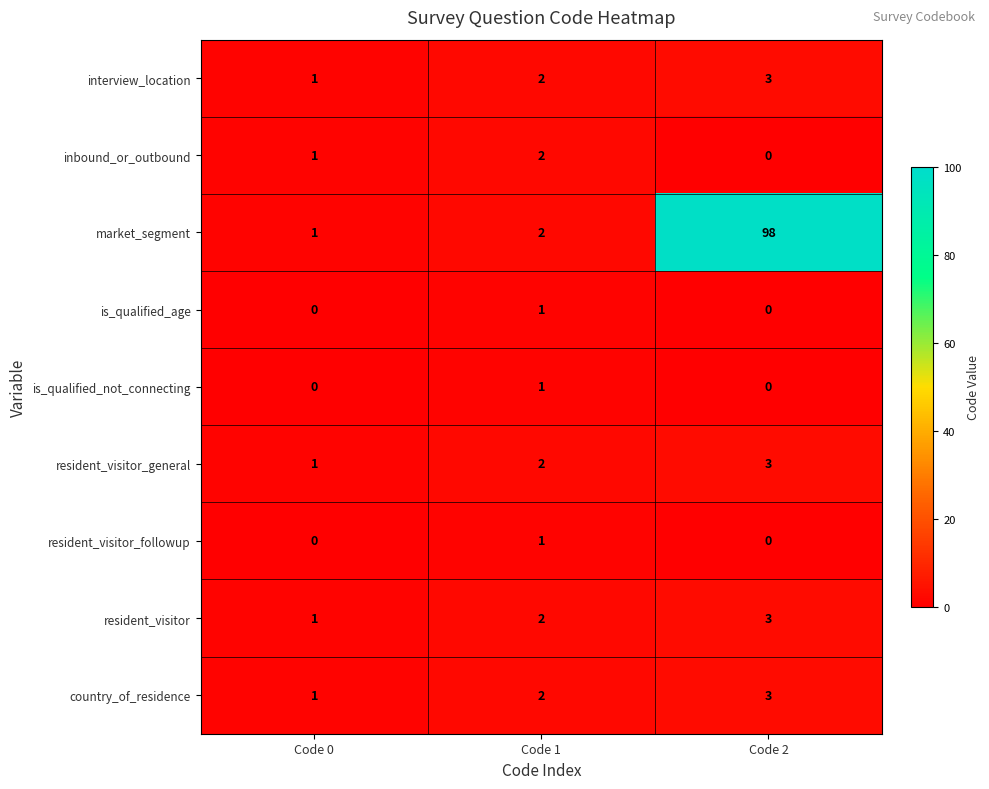

At which category does the chart reach its peak across all series?

Code 2